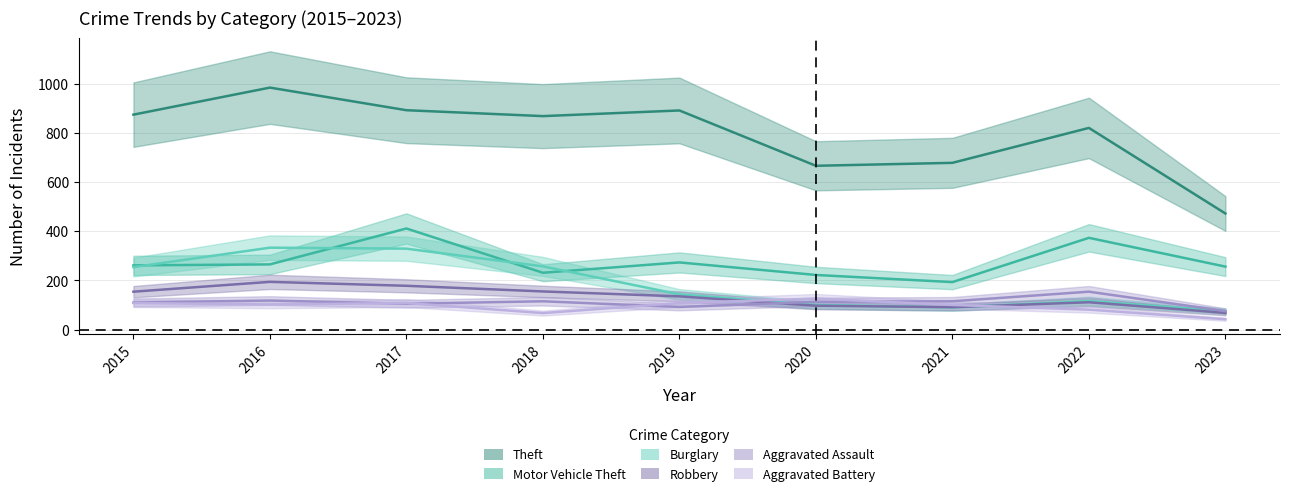

True or false: Aggravated Battery has more than 1 interior local peaks.

True